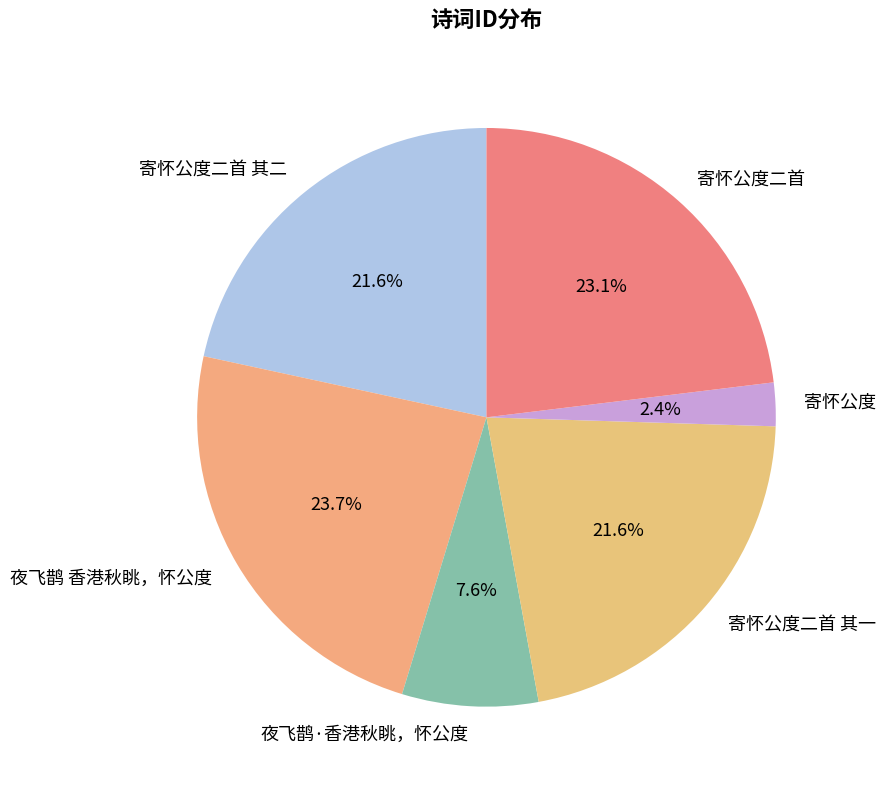

To the nearest percent, what is the difference between the largest and smallest slice percentages?

21%